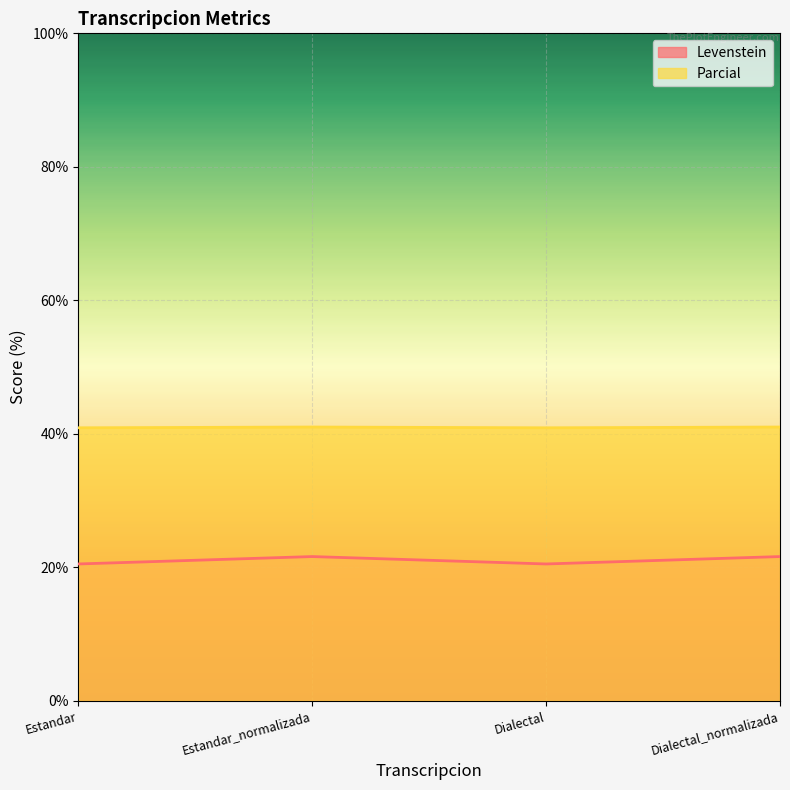

True or false: Parcial has more than 2 points higher than both neighbors.

False